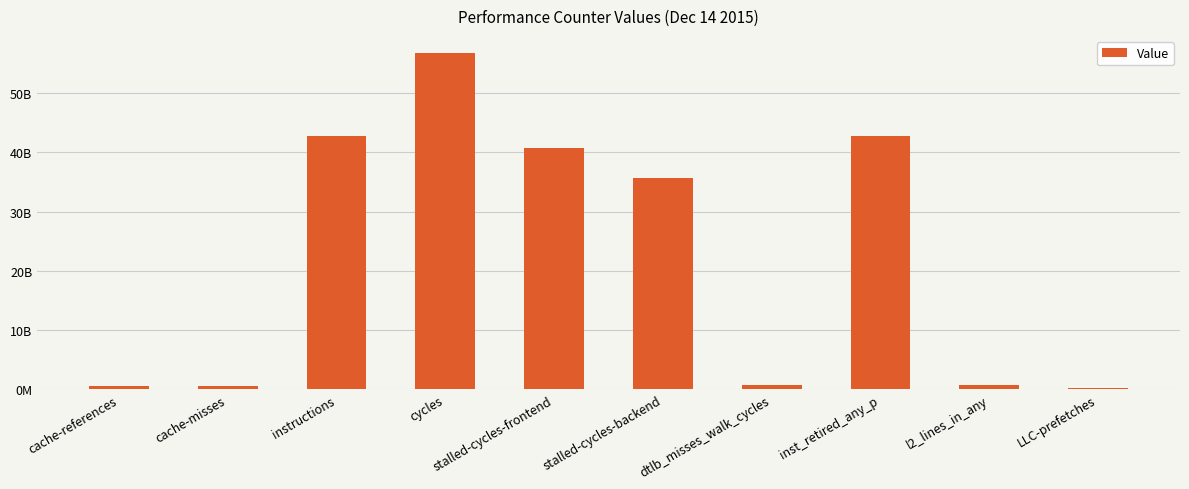

Rank the categories by value from lowest to highest.

LLC-prefetches, cache-misses, cache-references, l2_lines_in_any, dtlb_misses_walk_cycles, stalled-cycles-backend, stalled-cycles-frontend, inst_retired_any_p, instructions, cycles